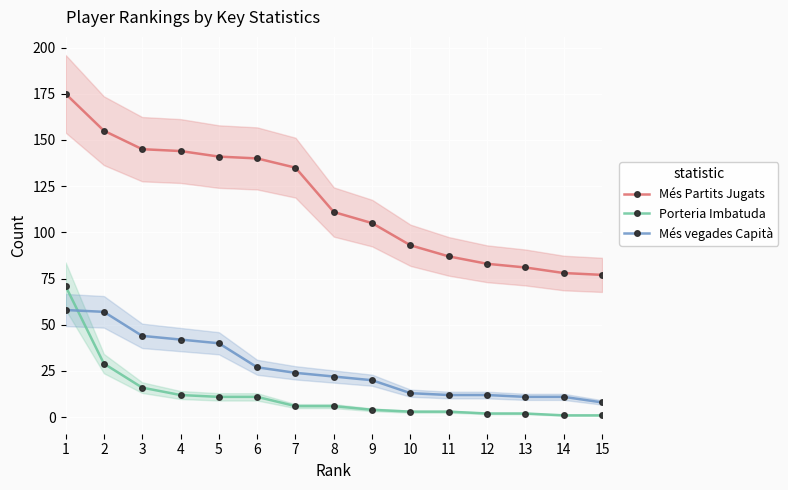

What is the minimum value for Porteria Imbatuda?

1